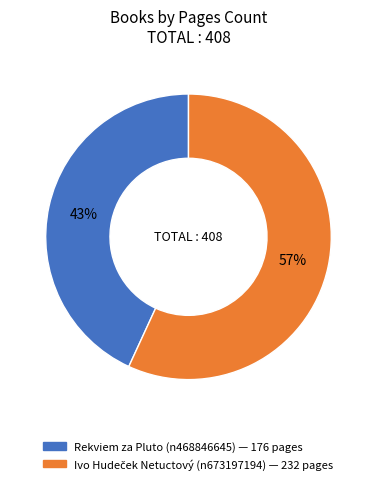

Count the number of slices in the pie.

2